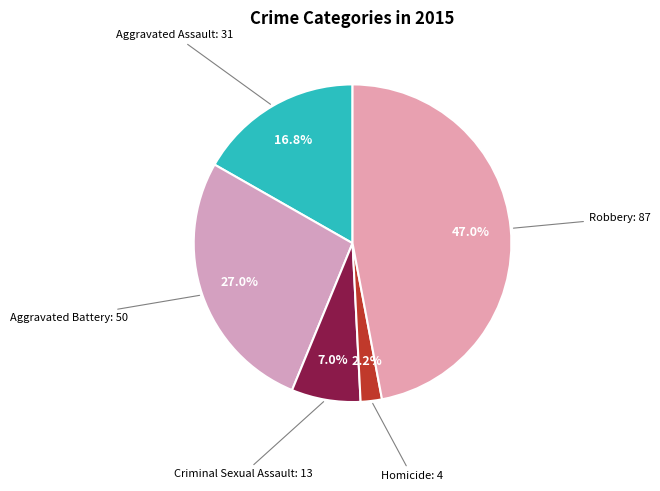

Which has a higher value, Aggravated Battery or Criminal Sexual Assault?

Aggravated Battery